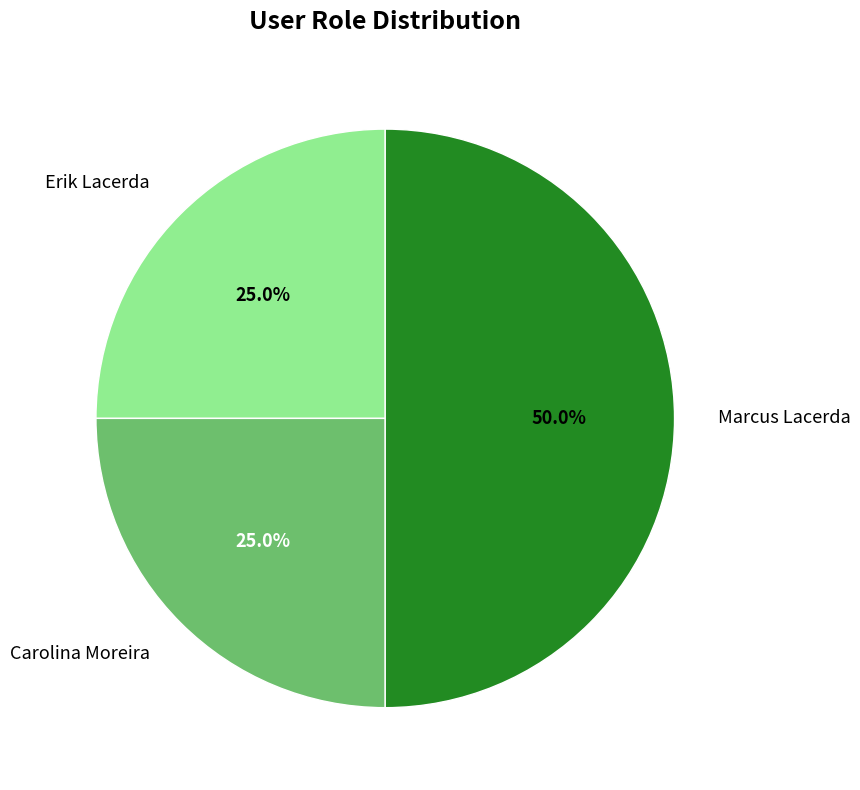

Count the number of slices in the pie.

3